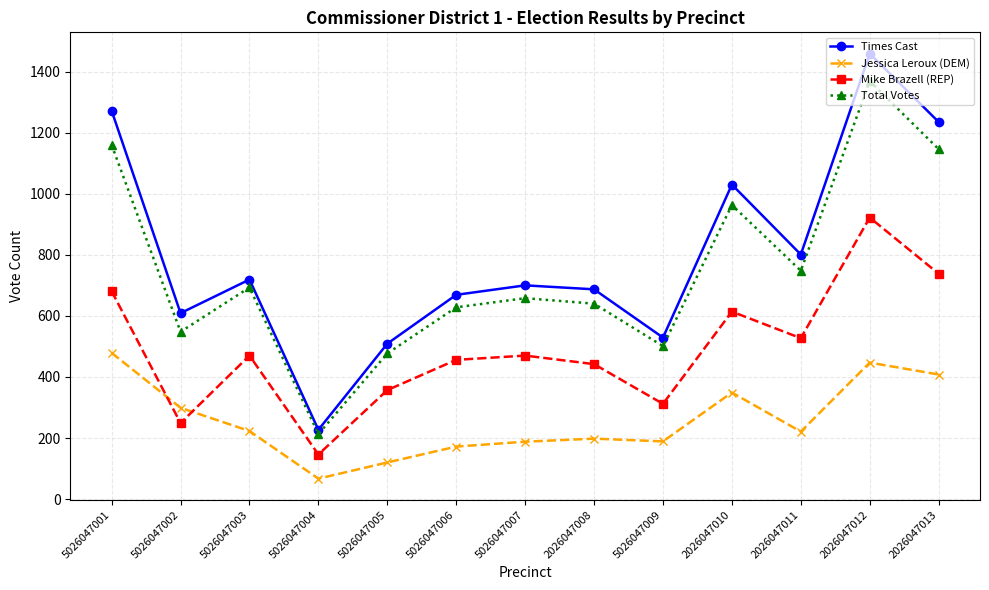

At which category does the chart reach its peak across all series?

2026047012